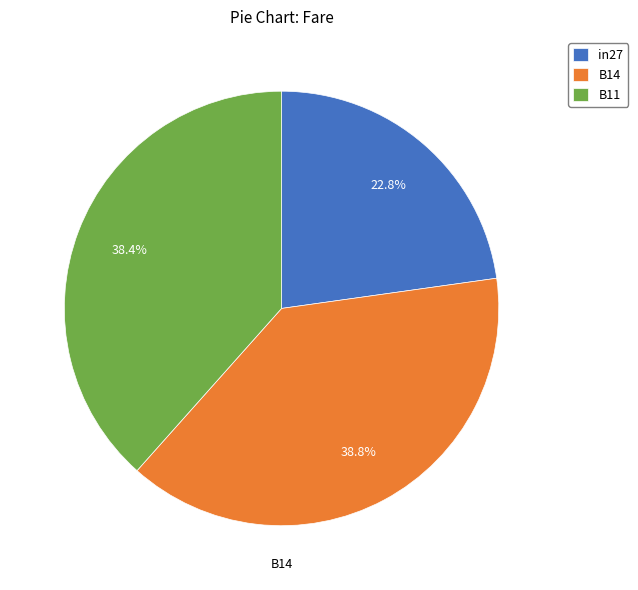

Which category has the smallest portion of the pie?

in27